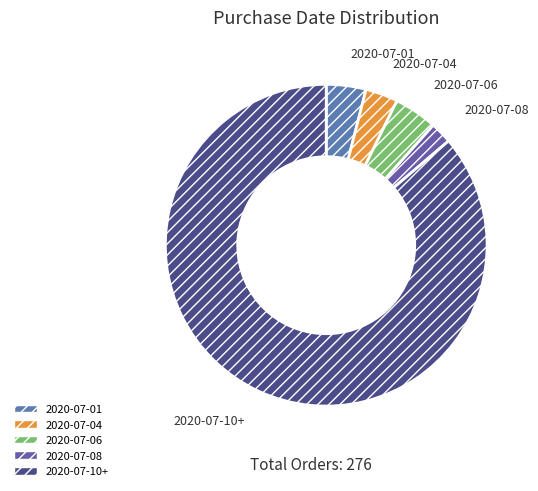

The 2020-07-10+ slice represents 86% of the pie. True or false?

True